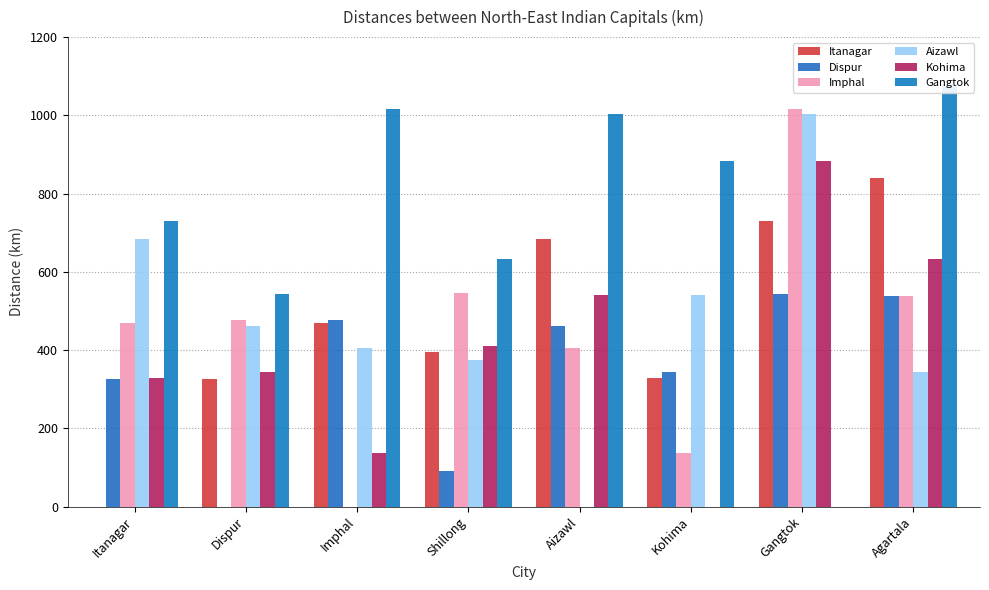

What is the total value across all series at Itanagar?

2539.3